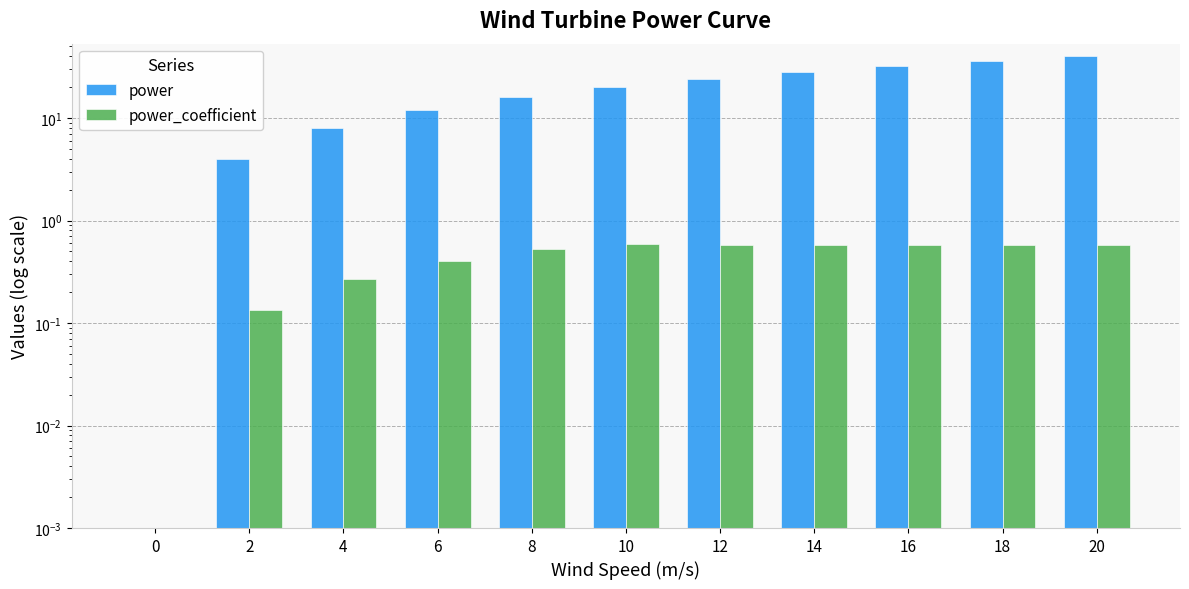

What is the average value of the power series?

20.0